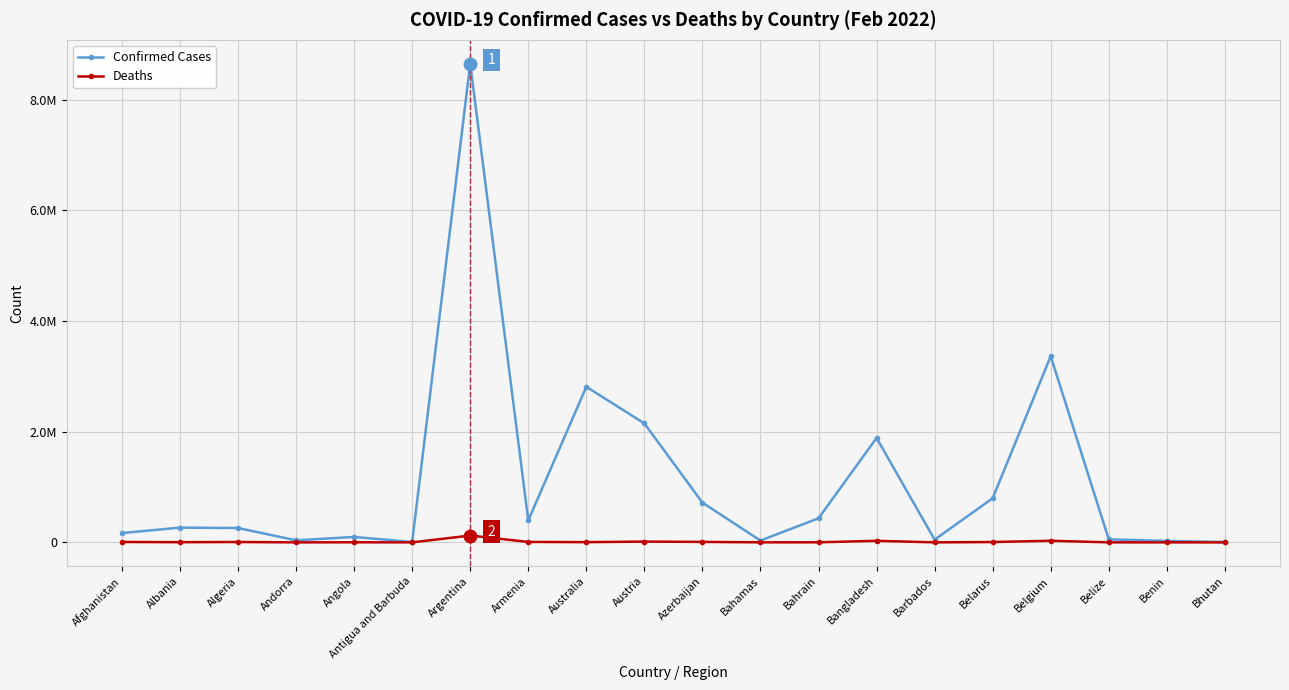

Does the chart have visible grid lines?

Yes